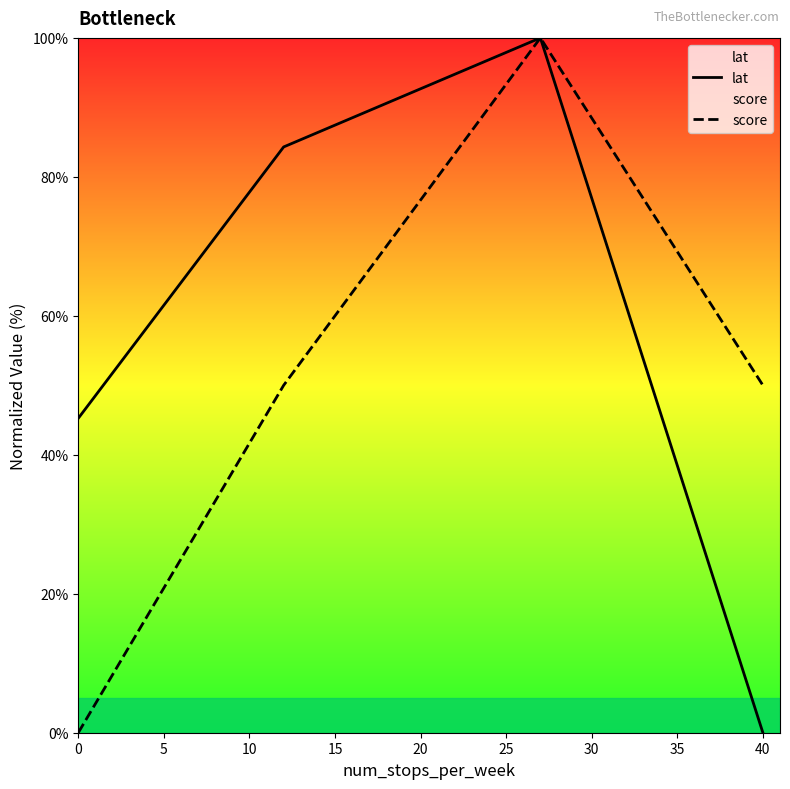

True or false: score has more than 0 interior local peaks.

True